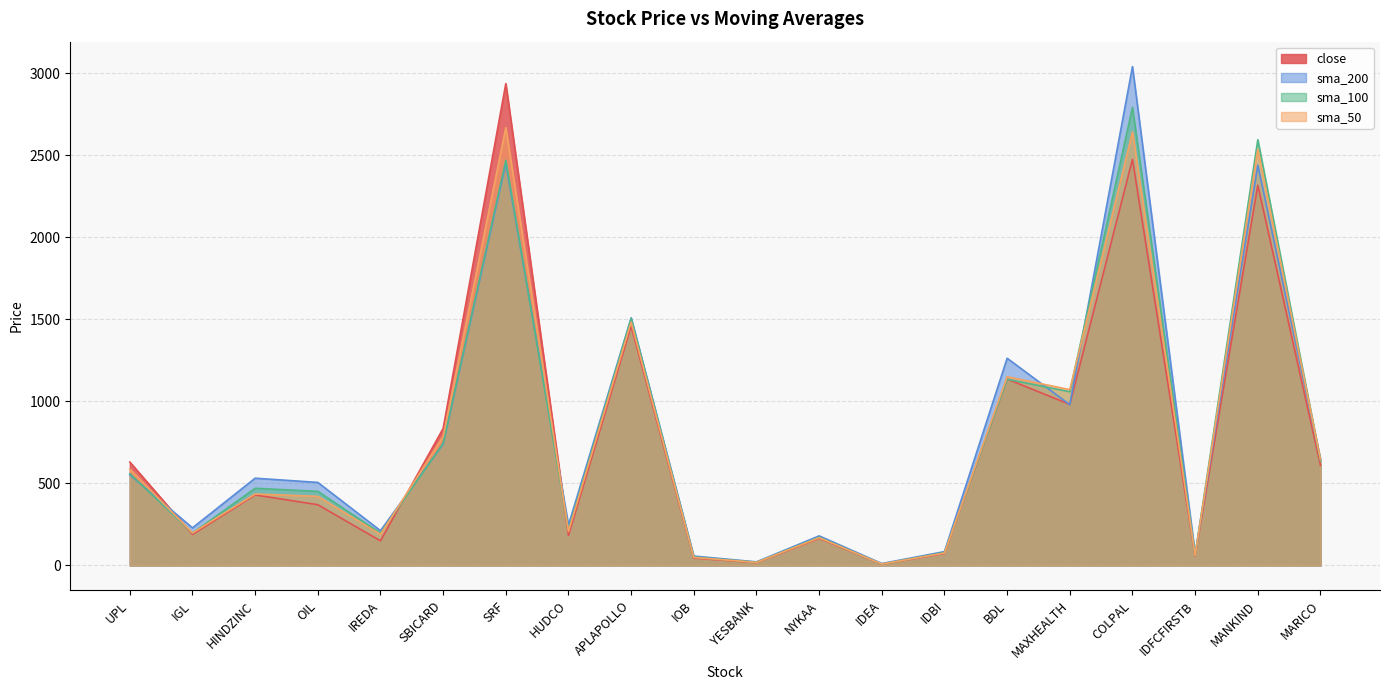

Reading left to right, extract all data points from this chart.

close: UPL=629.9	IGL=188.5	HINDZINC=429.4	OIL=369.8	IREDA=149.6	SBICARD=834.8	SRF=2935.3	HUDCO=182.3	APLAPOLLO=1458.2	IOB=44.7	YESBANK=16.9	NYKAA=164.8	IDEA=7.5	IDBI=72.8	BDL=1135.2	MAXHEALTH=980.8	COLPAL=2474.2	IDFCFIRSTB=57.3	MANKIND=2316.1	MARICO=609.6
sma_200: UPL=551.6	IGL=228.9	HINDZINC=531.3	OIL=505.6	IREDA=211.7	SBICARD=739.0	SRF=2449.4	HUDCO=246.0	APLAPOLLO=1508.4	IOB=56.9	YESBANK=21.6	NYKAA=179.9	IDEA=11.4	IDBI=84.0	BDL=1262.1	MAXHEALTH=979.2	COLPAL=3039.0	IDFCFIRSTB=69.6	MANKIND=2438.7	MARICO=647.5
sma_100: UPL=558.6	IGL=197.5	HINDZINC=469.8	OIL=451.5	IREDA=197.0	SBICARD=743.7	SRF=2468.5	HUDCO=216.0	APLAPOLLO=1505.2	IOB=51.1	YESBANK=19.3	NYKAA=171.4	IDEA=8.2	IDBI=78.3	BDL=1134.2	MAXHEALTH=1058.1	COLPAL=2790.7	IDFCFIRSTB=63.5	MANKIND=2593.6	MARICO=639.3
sma_50: UPL=586.4	IGL=197.8	HINDZINC=434.9	OIL=420.8	IREDA=189.0	SBICARD=785.3	SRF=2666.9	HUDCO=207.1	APLAPOLLO=1482.4	IOB=48.7	YESBANK=18.3	NYKAA=168.5	IDEA=8.5	IDBI=75.6	BDL=1149.6	MAXHEALTH=1070.9	COLPAL=2640.9	IDFCFIRSTB=61.4	MANKIND=2536.2	MARICO=645.7